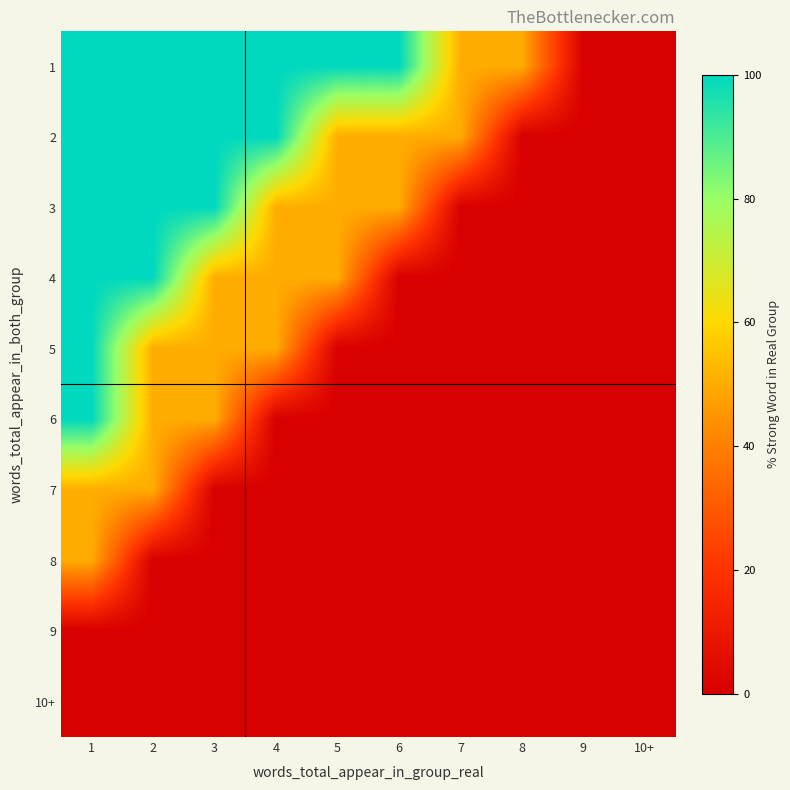

At which category does the chart reach its peak across all series?

1